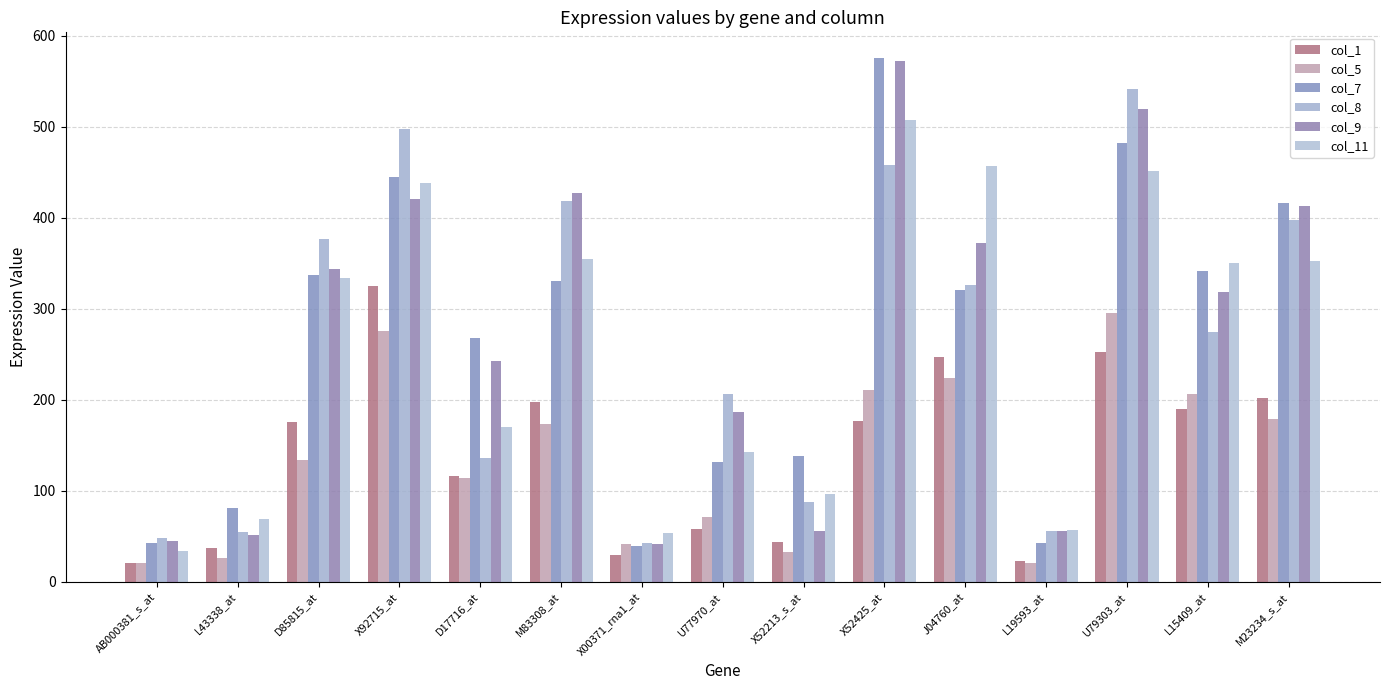

Which series has the largest total across all categories?

col_9